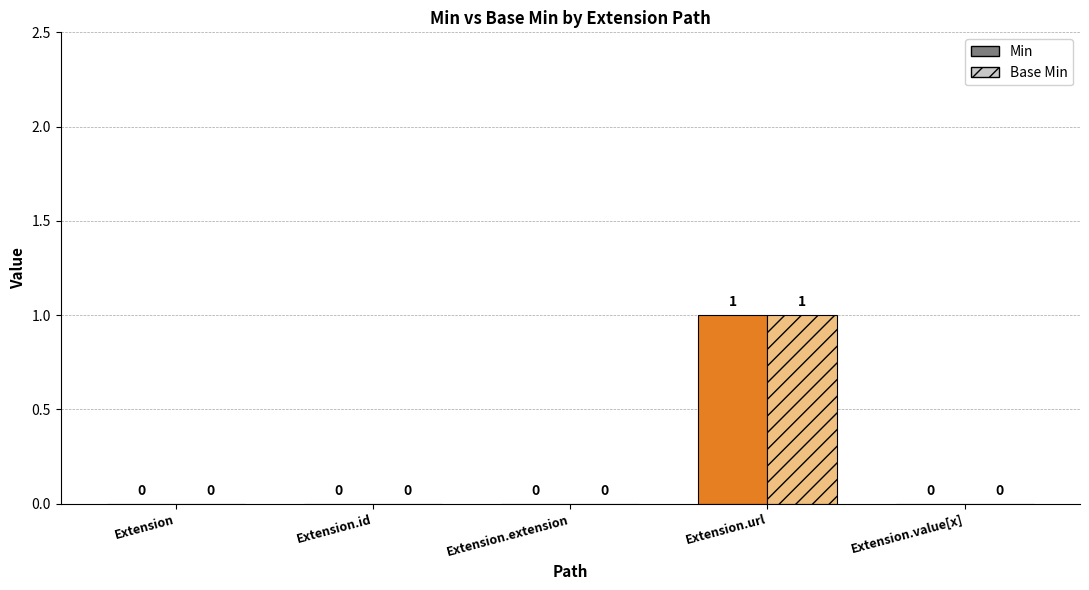

List the labels in order of Min value, largest first.

Extension.url, Extension, Extension.id, Extension.extension, Extension.value[x]